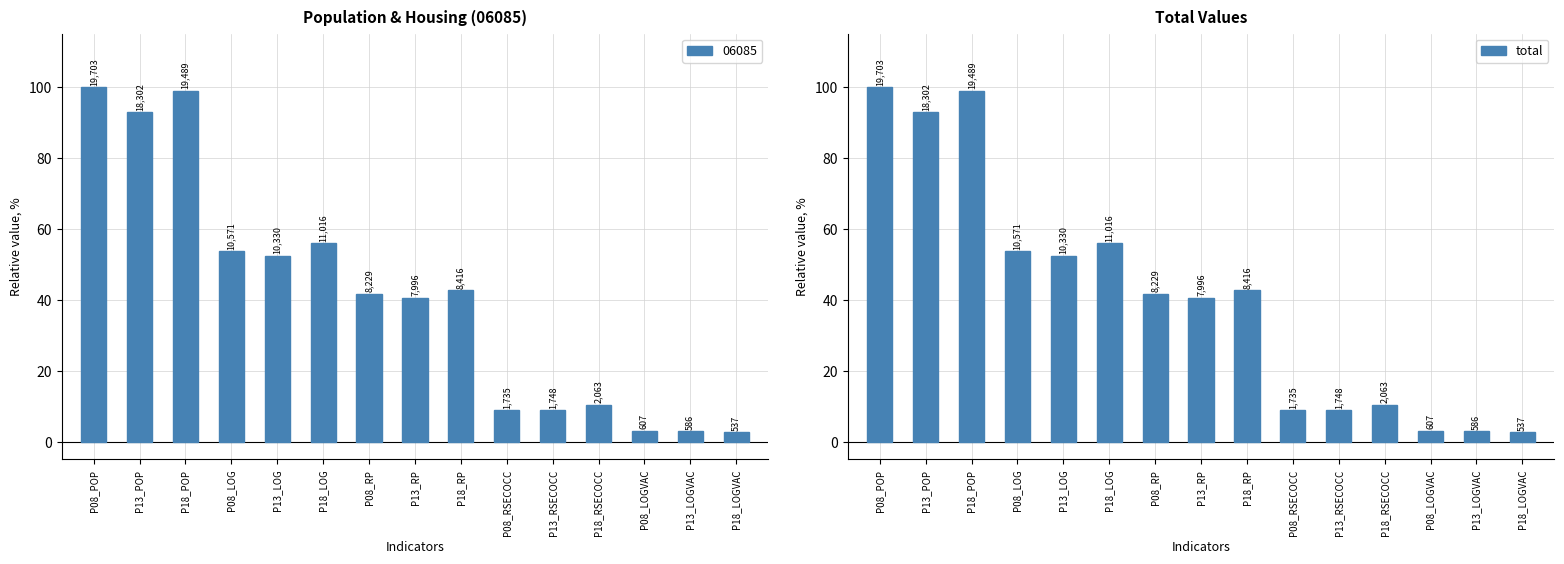

The value at P08_RP is 41.8. True or false?

True